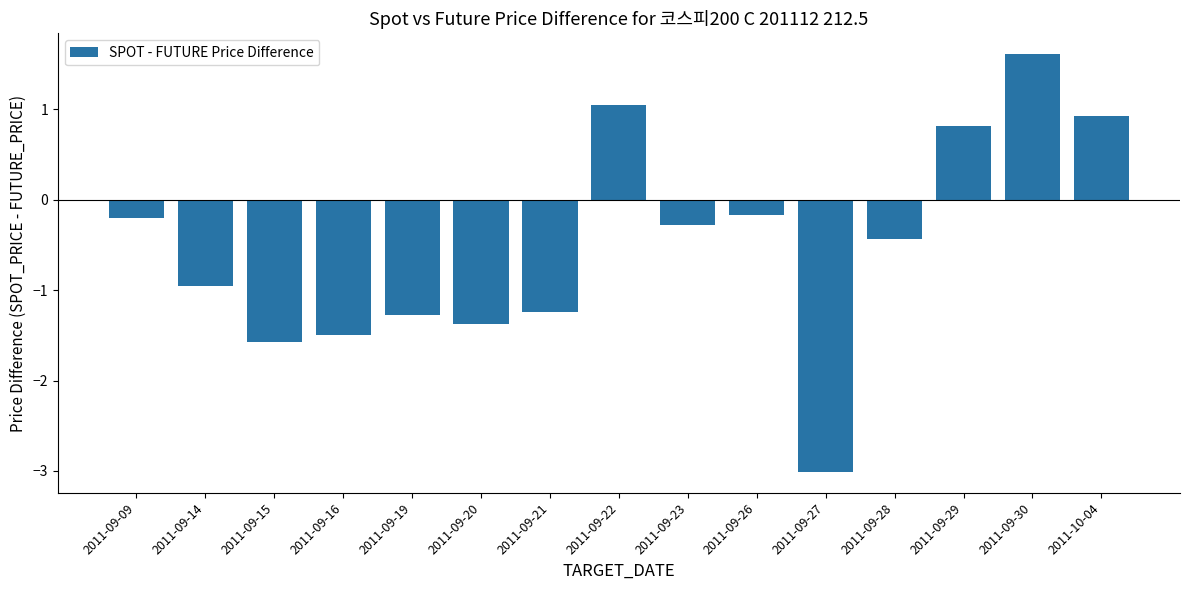

Are the bars grouped side by side (vs. stacked)?

No